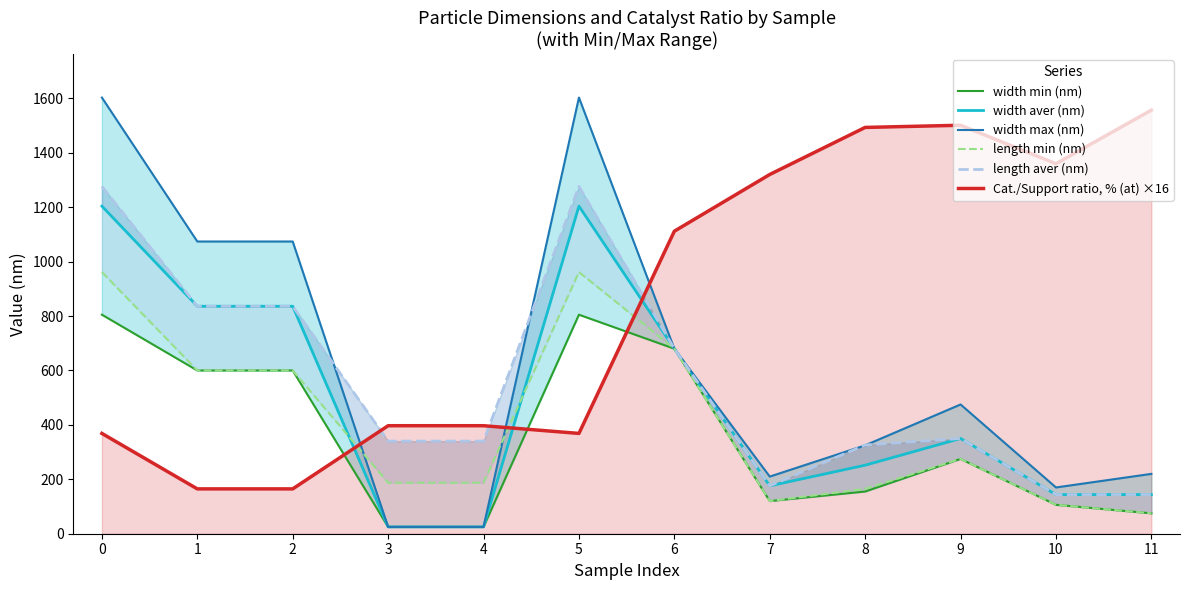

Is it true that Cat./Support ratio, % (at) ×16 equals 164.8 at 1?

True